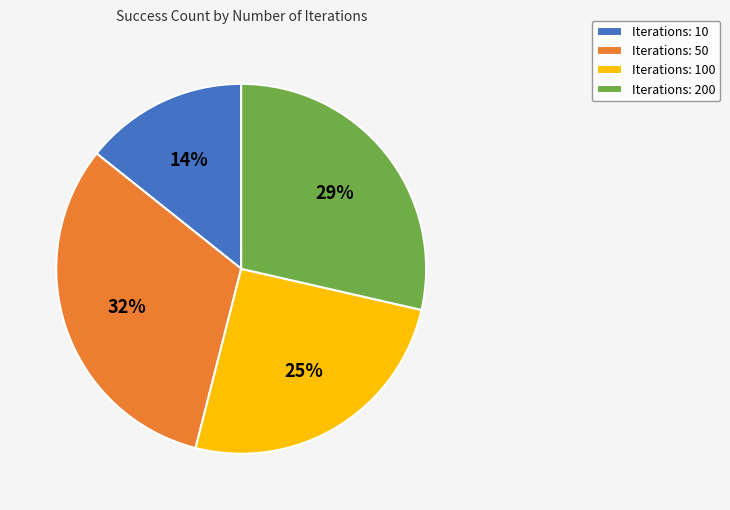

How many slices are in this pie chart?

4